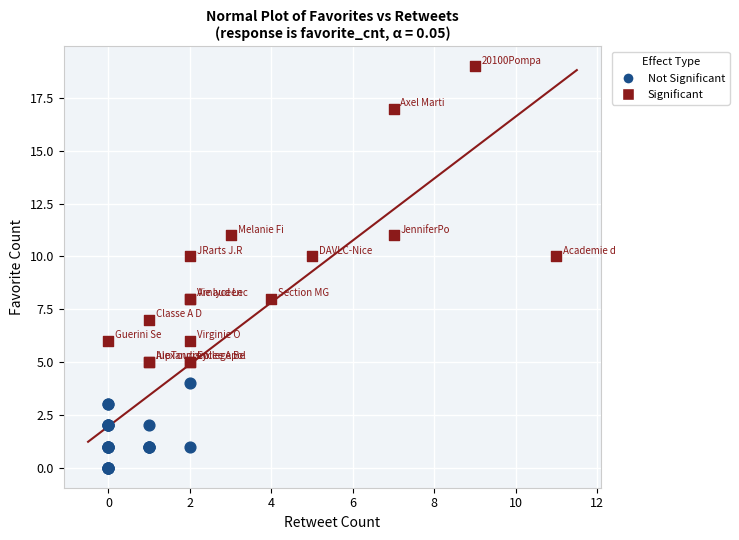

Which series contains the highest Y value?

Significant